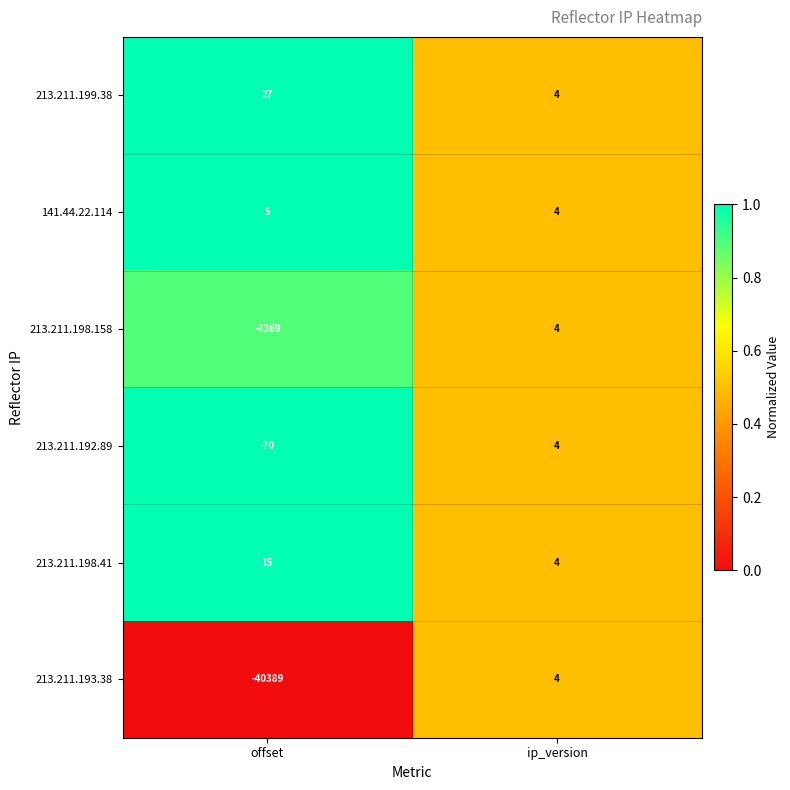

What is the difference between the 213.211.198.41 values at ip_version and offset?

11